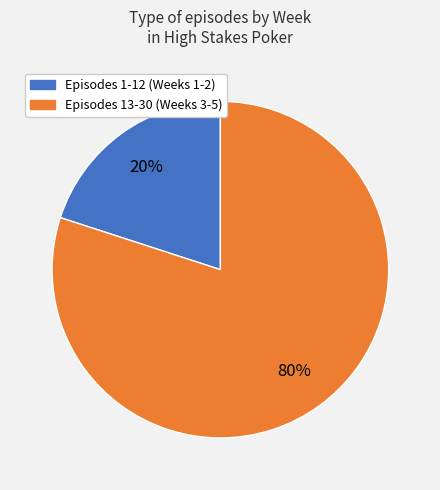

Is there any slice that represents more than half of the pie?

Yes